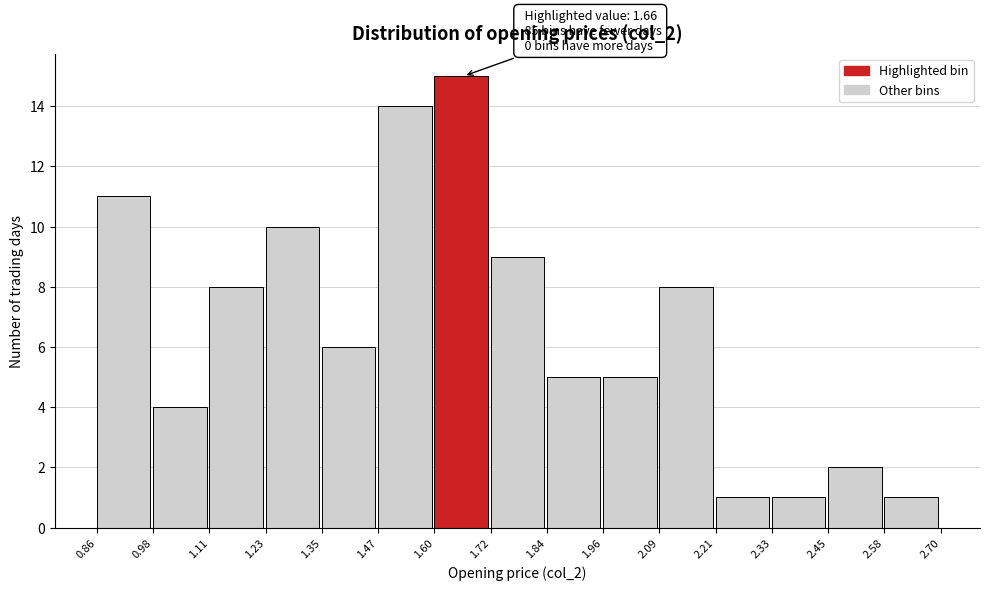

Over which range of the x-axis is the bar tallest?

1.60 to 1.72